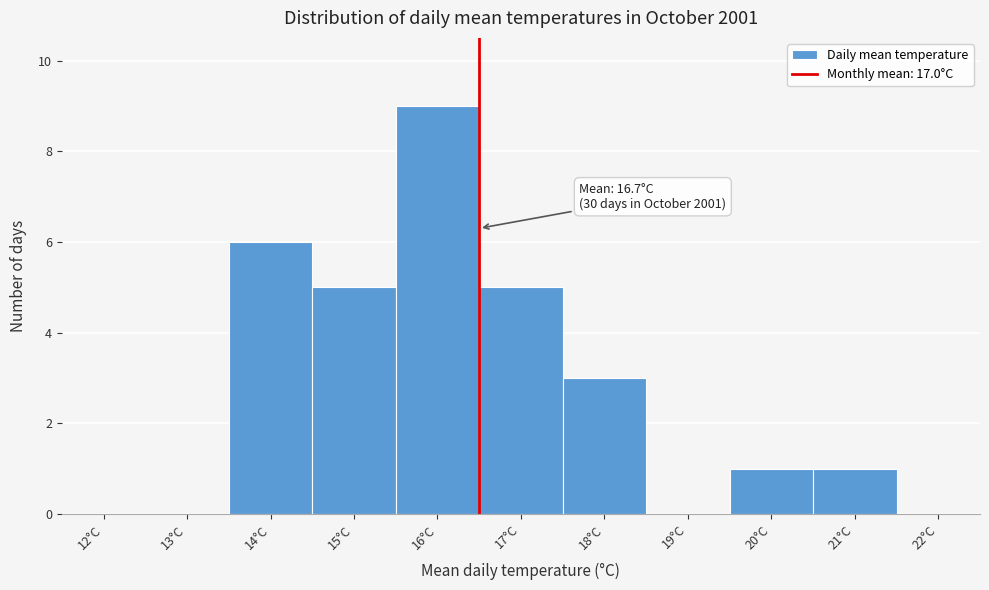

Reading left to right, list all the values displayed in this chart.

12°C=0	13°C=0	14°C=6	15°C=5	16°C=9	17°C=5	18°C=3	19°C=0	20°C=1	21°C=1	22°C=0